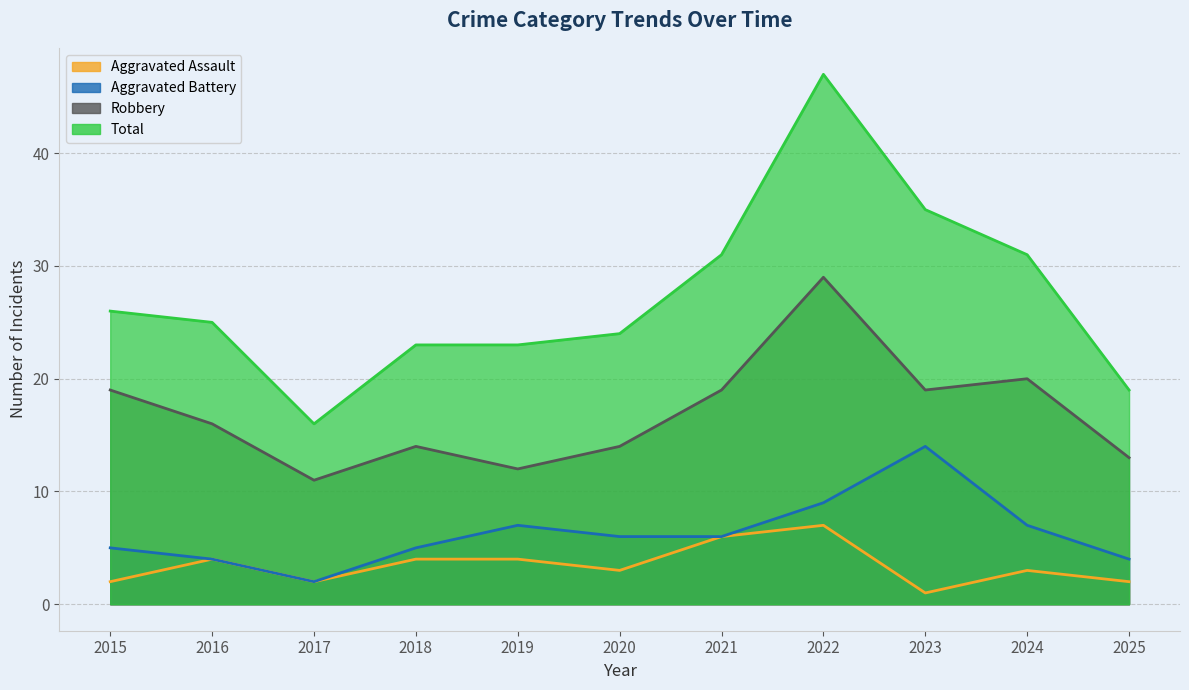

What is the sum of the Aggravated Battery values at 2025 and 2019?

11